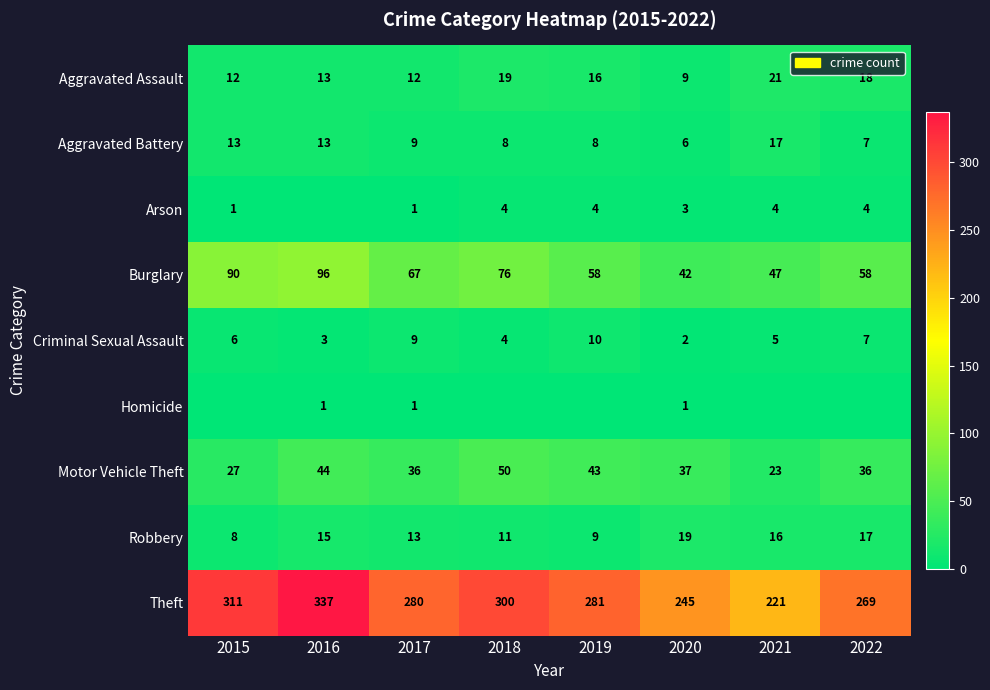

What is the spread (max minus min) of values at 2020?

244